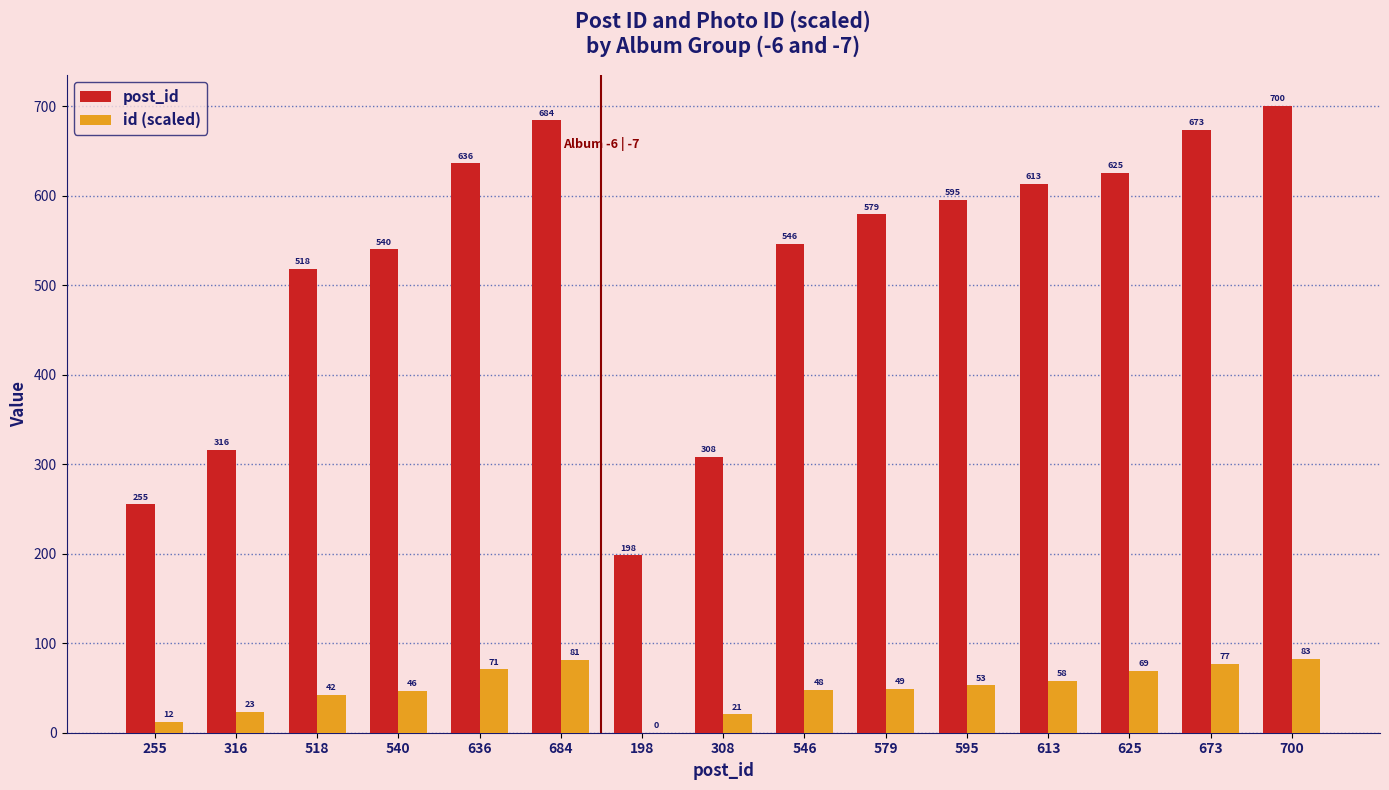

Which series changed the most between 198 and 625?

post_id